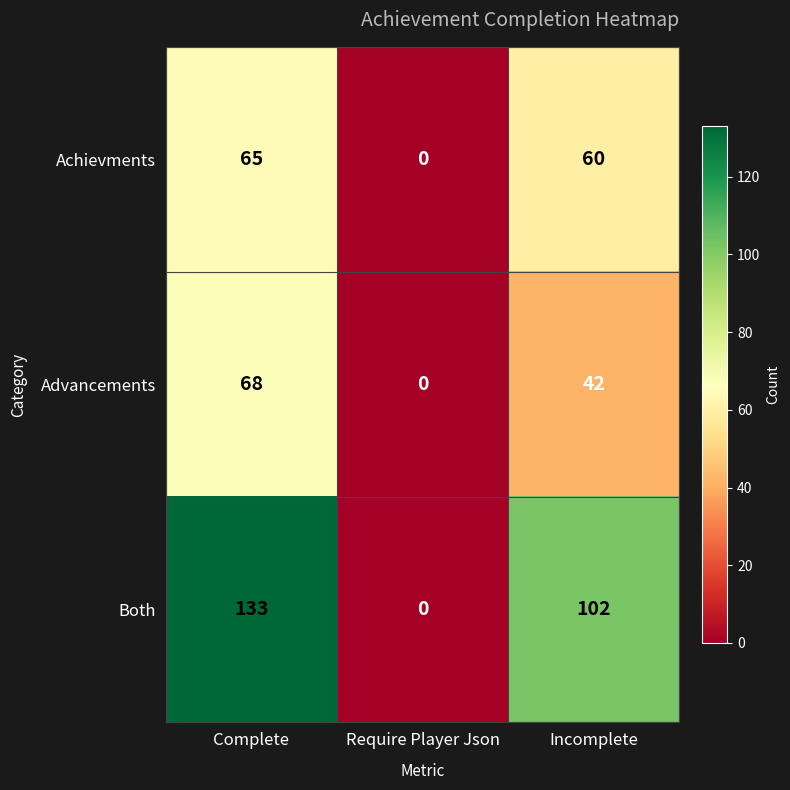

At Incomplete, list the series in order from smallest to largest.

Advancements, Achievments, Both